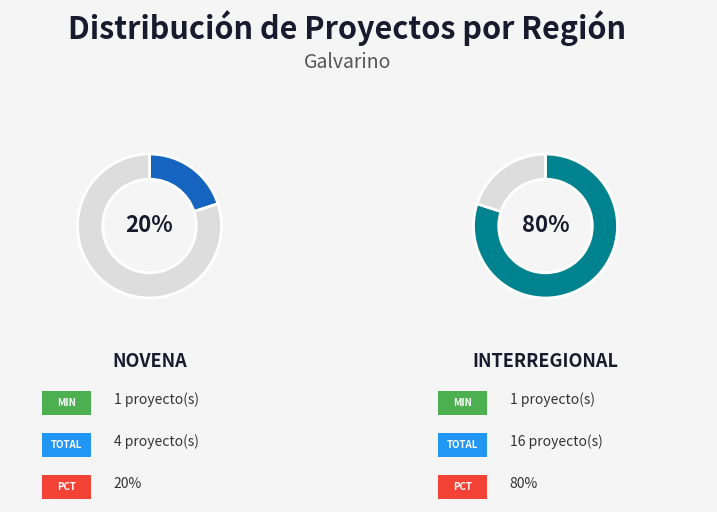

How many segments does this pie chart have?

2